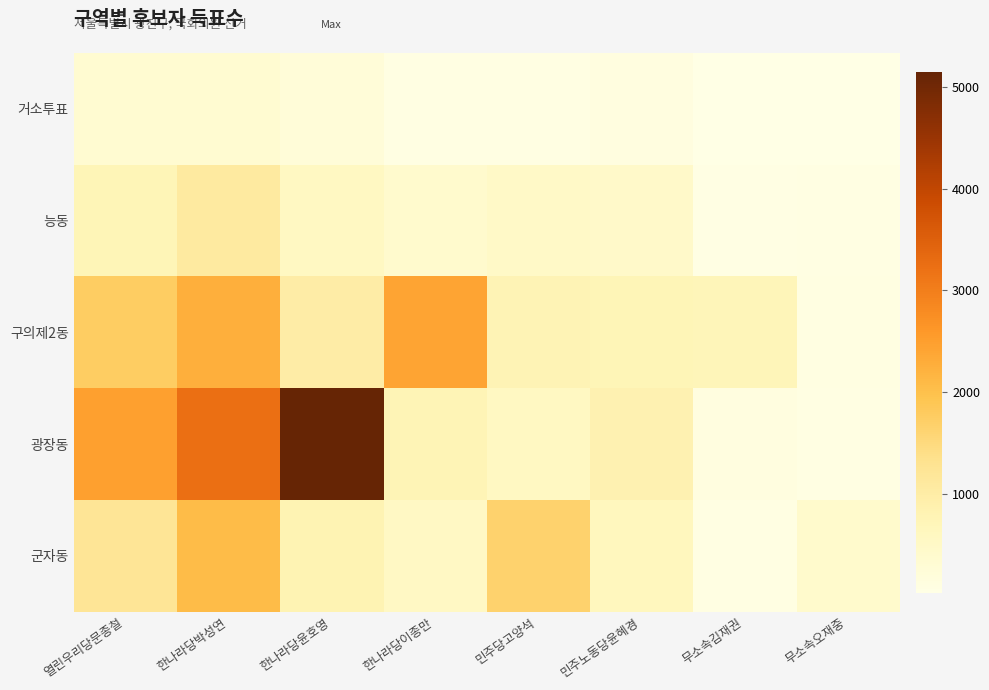

What is the spread (max minus min) of values at 무소속김재권?

681